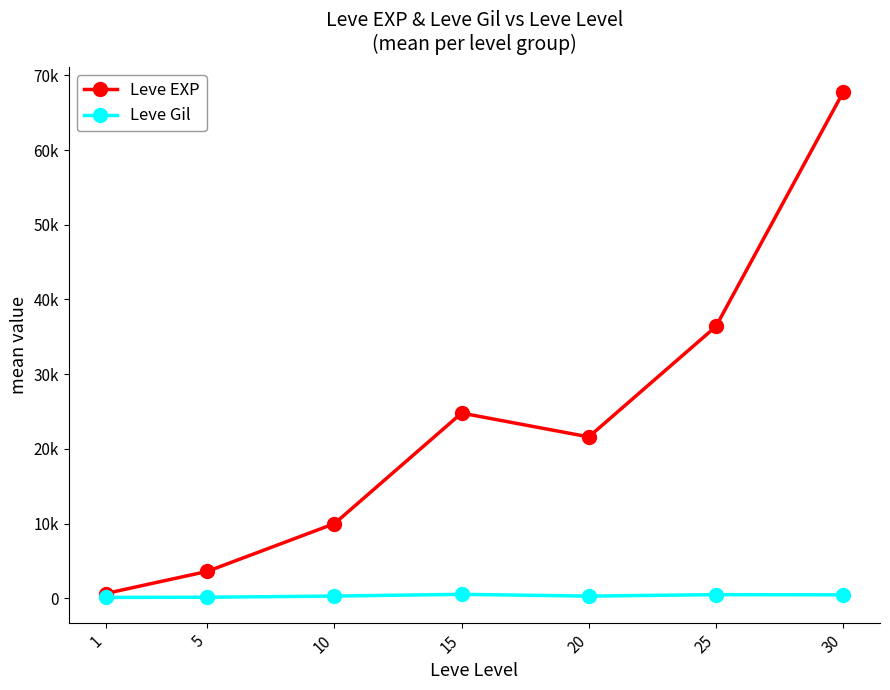

What are all the series names shown in the legend?

Leve EXP, Leve Gil